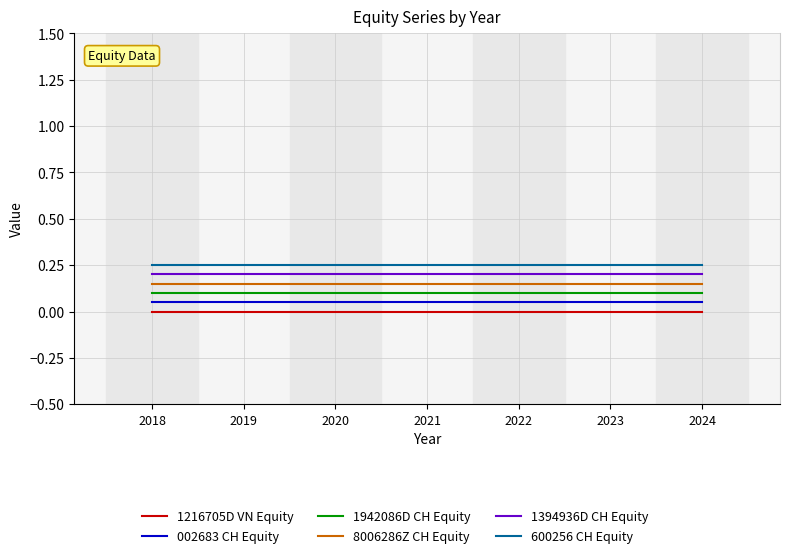

True or false: 1942086D CH Equity and 600256 CH Equity intersect in this chart.

False